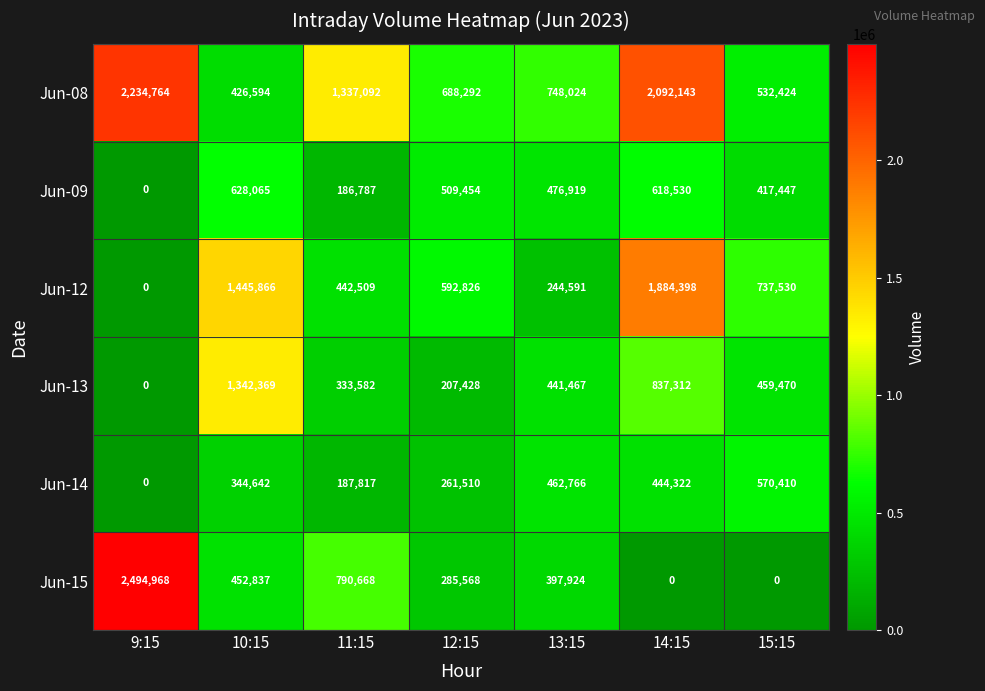

Count the Jun-15 values in the range 0 to 790668.

6